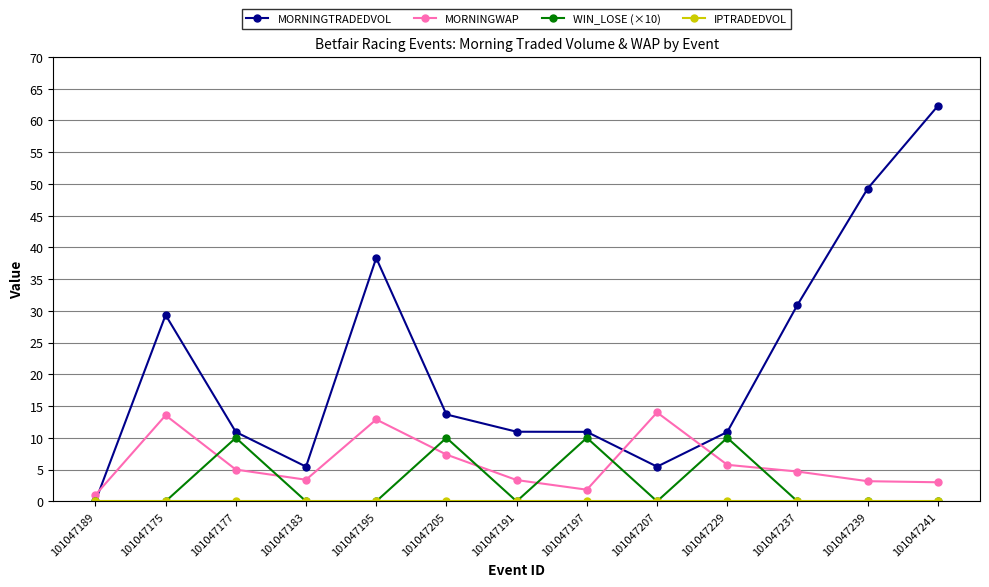

What is the total value across all series at 101047205?

31.0